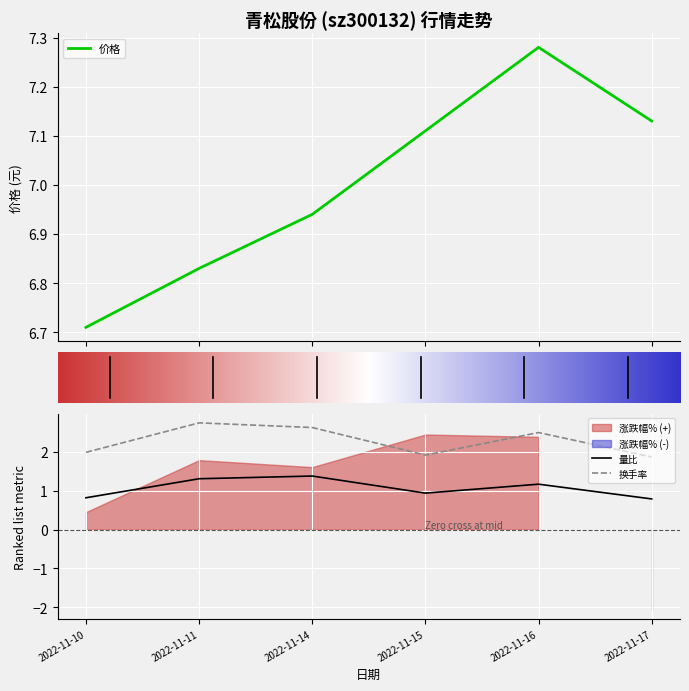

True or false: 换手率 and 量比 cross at least once.

False